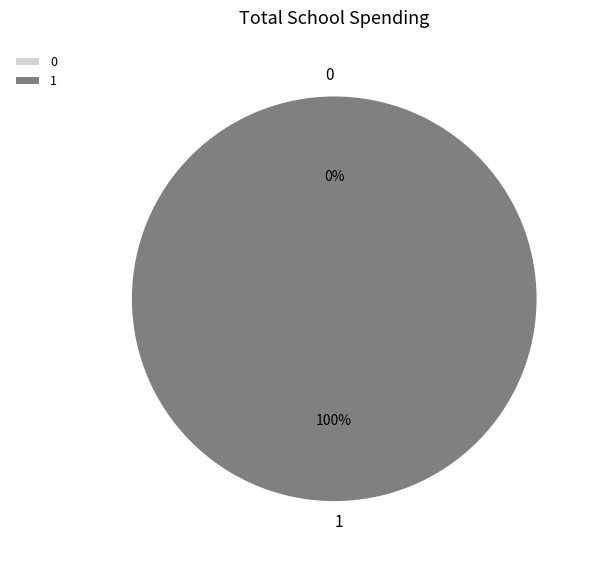

To the nearest percent, what percentage of the pie is 1?

100%